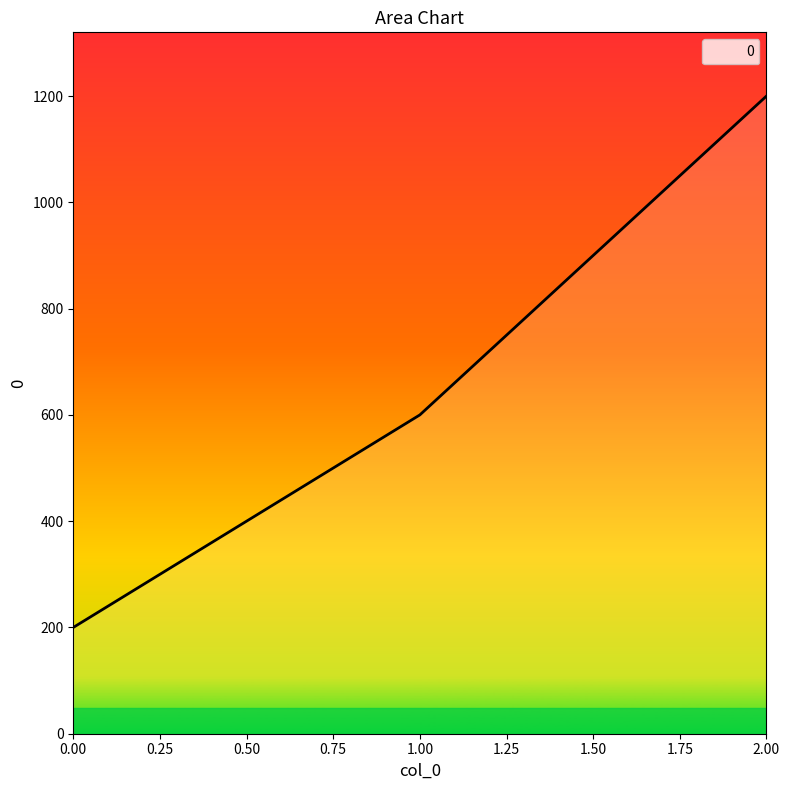

Which category has the highest value across all series?

2.00